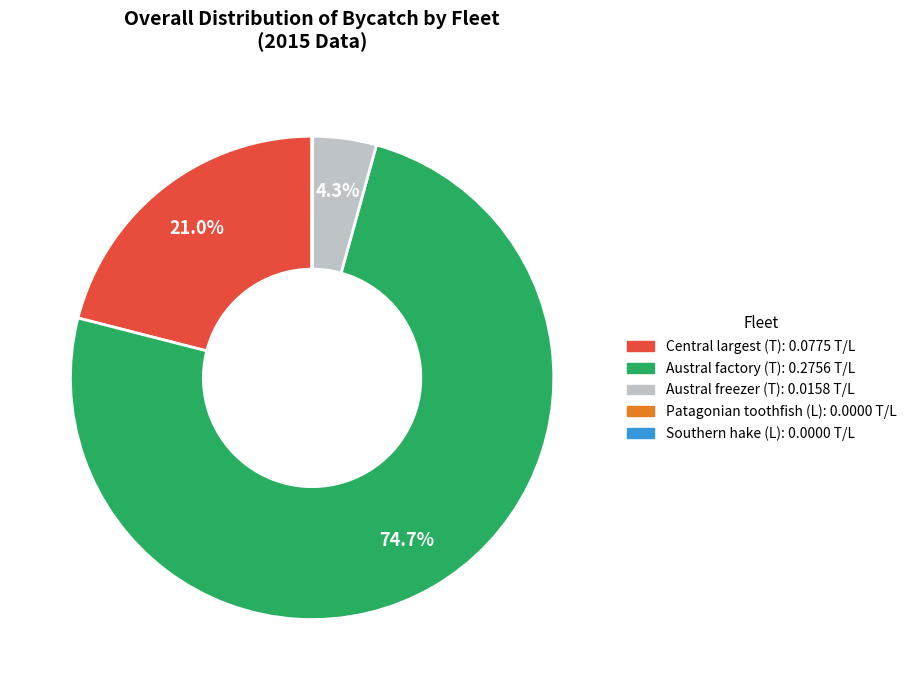

What is the largest slice in the pie chart?

Austral factory (T)